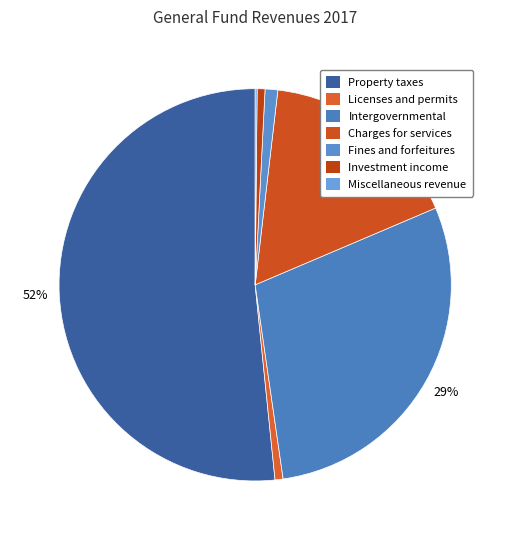

To the nearest percent, what portion does Licenses and permits represent?

1%